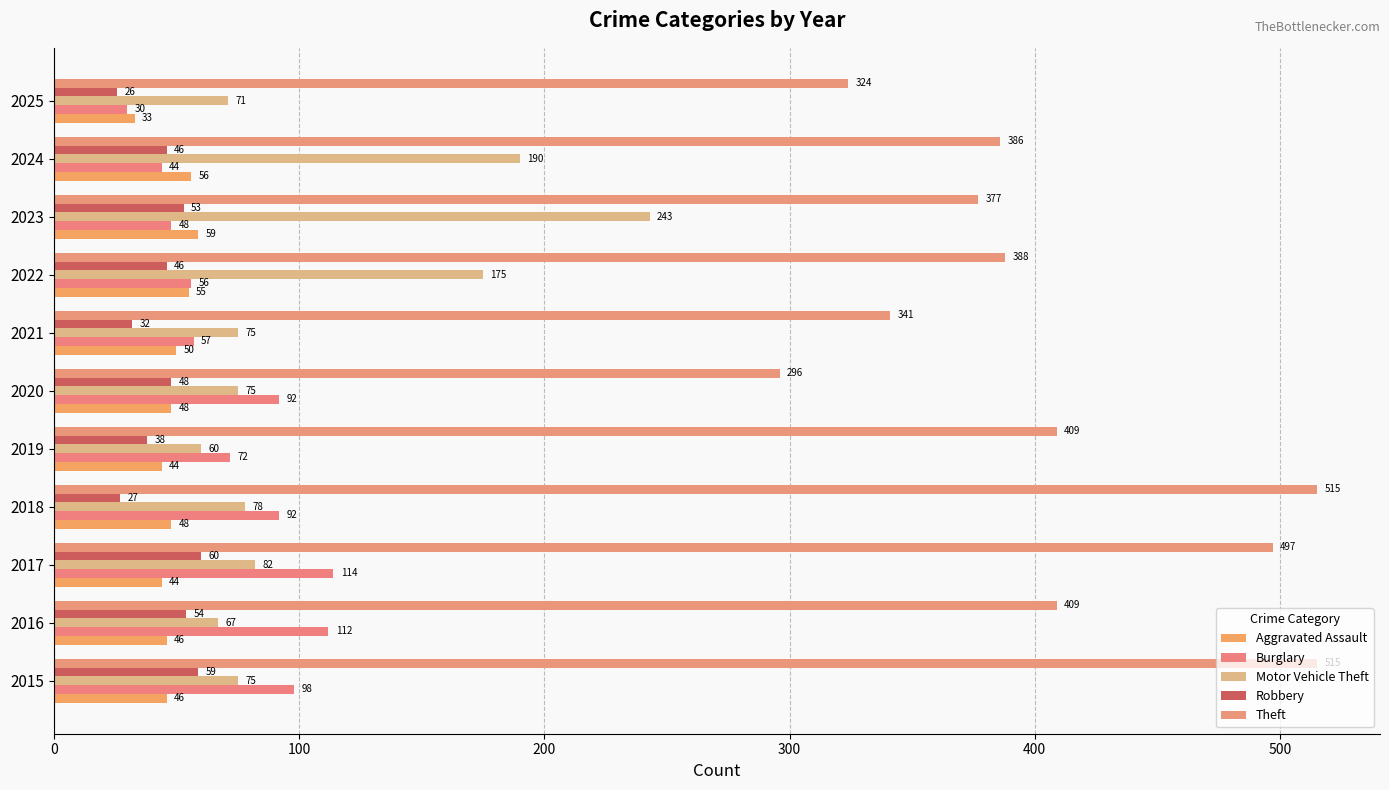

Which series has the largest total across all categories?

Theft